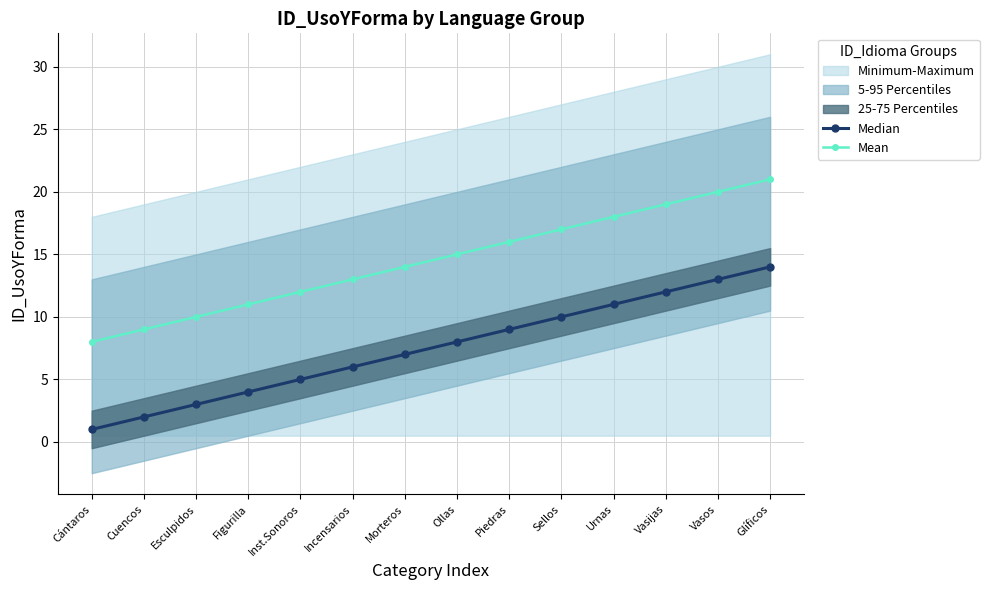

What is the difference between the Median values at Inst.Sonoros and Morteros?

2